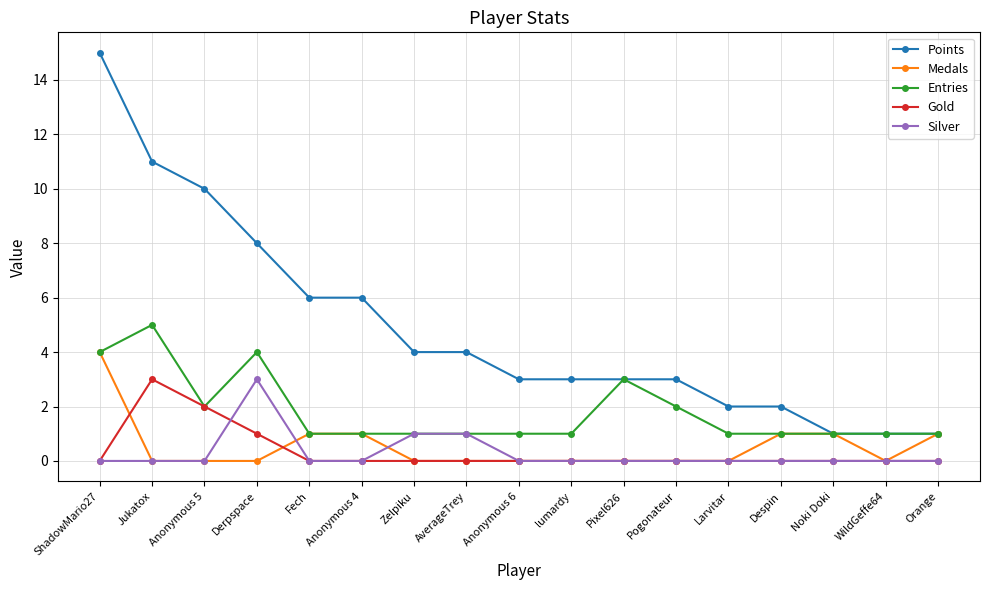

Where is the first local maximum for Gold?

Jukatox